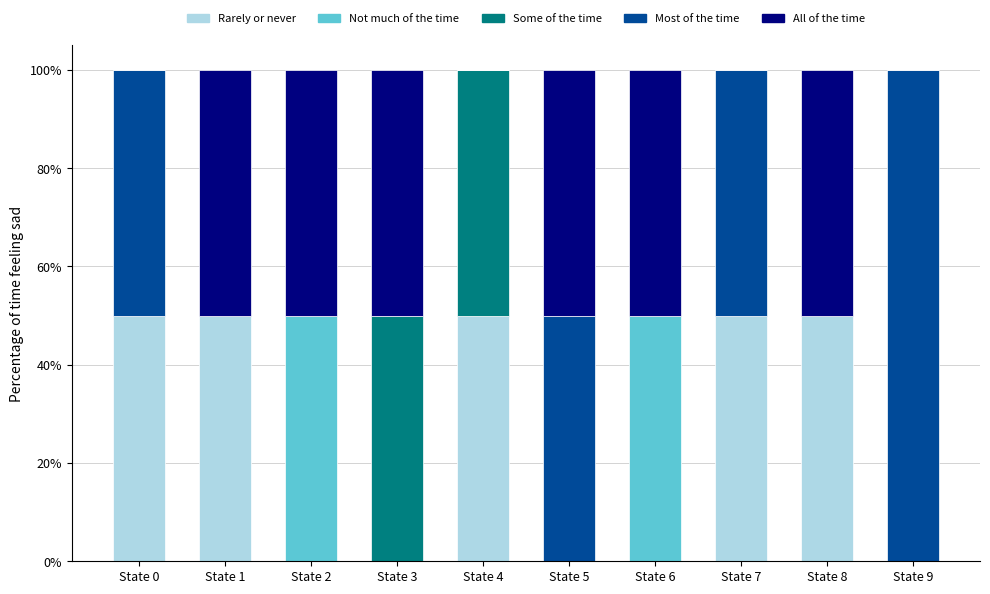

What is the total value across all series at State 6?

100